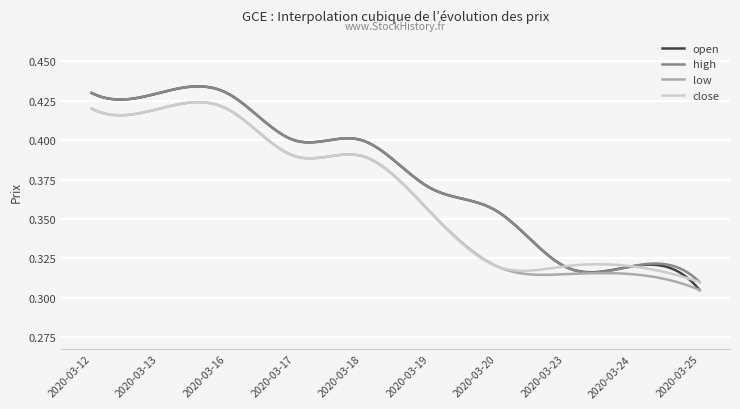

Which series has the largest range (max minus min)?

open